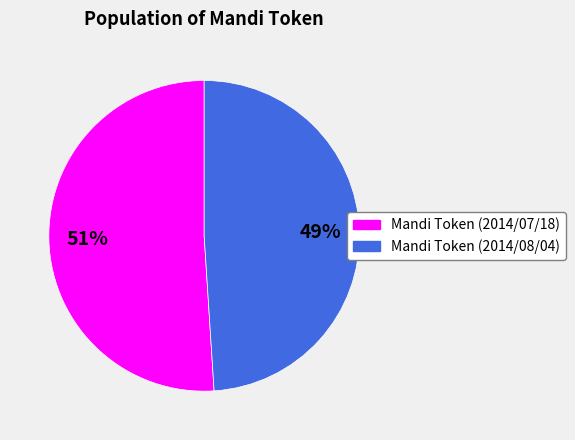

Which category has the biggest portion of the pie?

Mandi Token (2014/07/18)